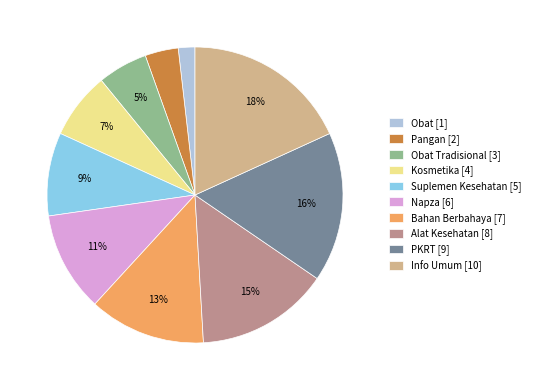

Is it true that Alat Kesehatan [8] is 15% of the pie?

True